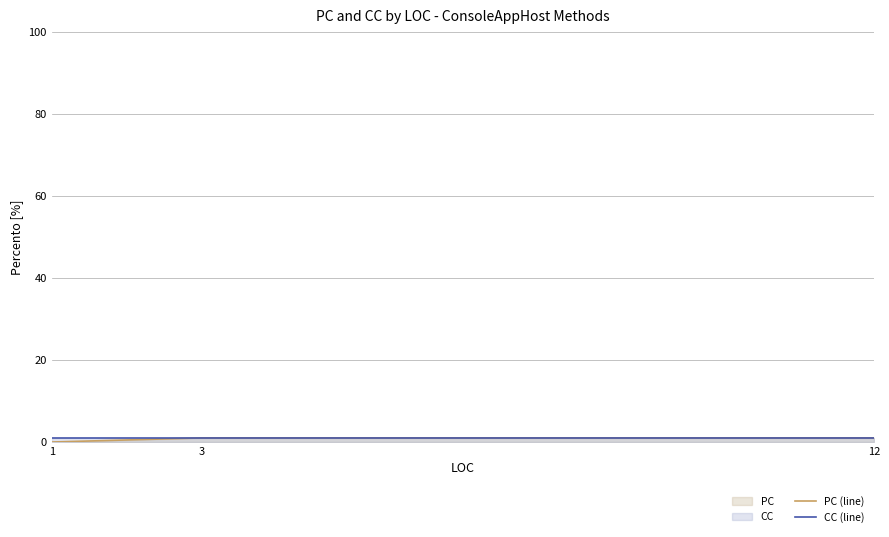

What is the value of the CC (line) point at the 3rd from the left?

1